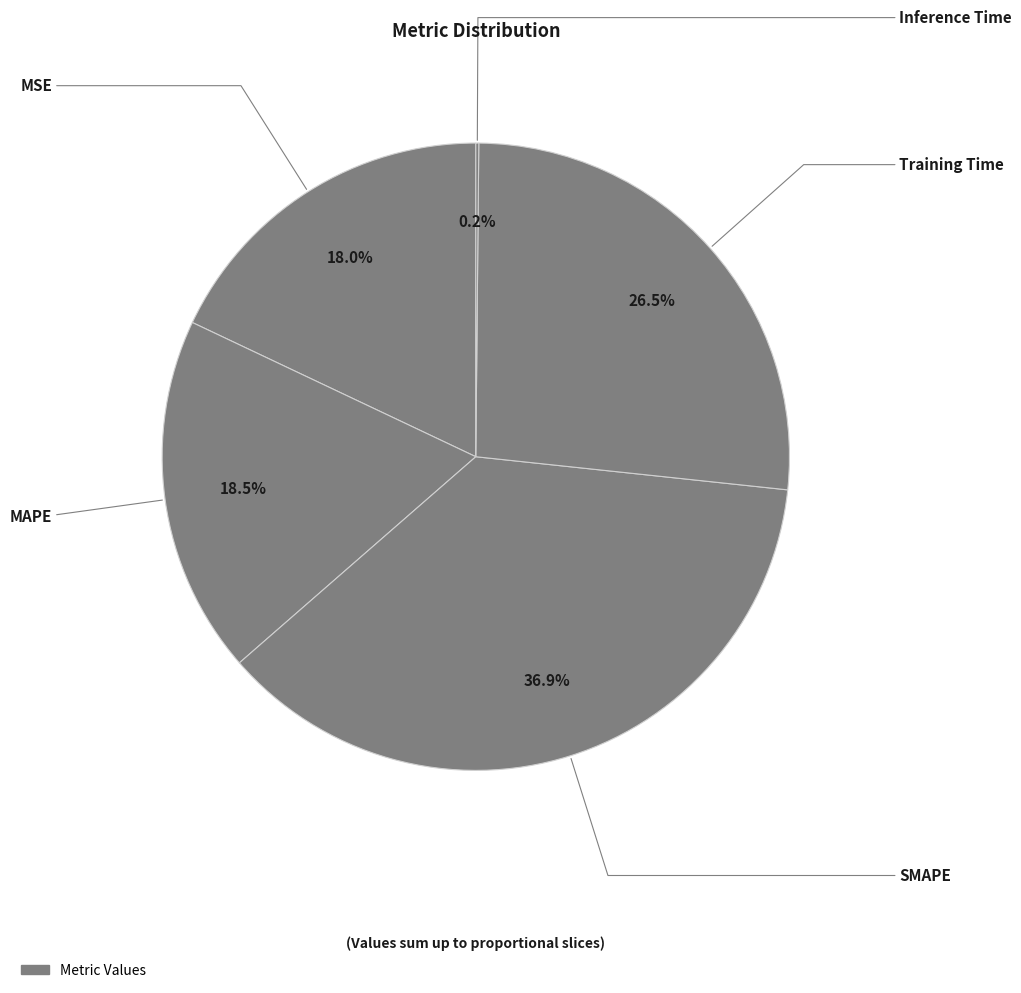

To the nearest percent, what is the average slice percentage?

20%